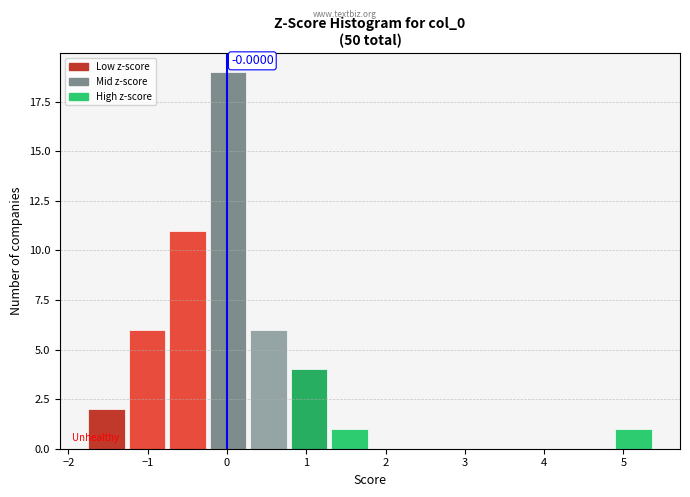

Over which range of the x-axis is the bar tallest?

-0.2 to 0.3